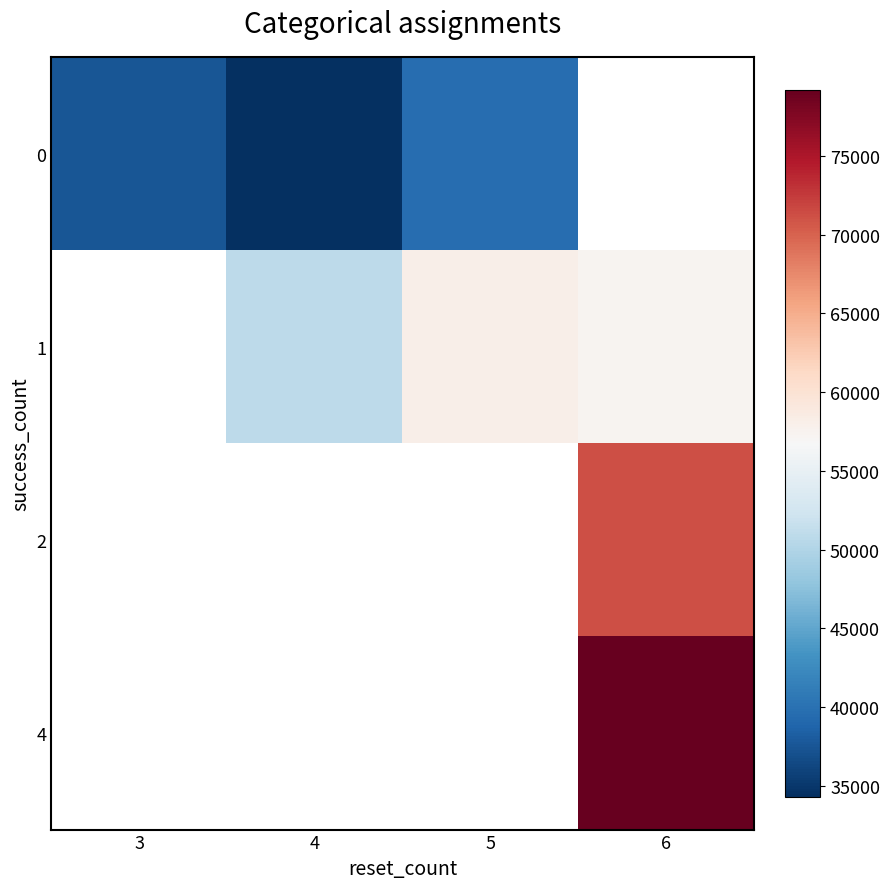

How many distinct data groups are displayed?

4